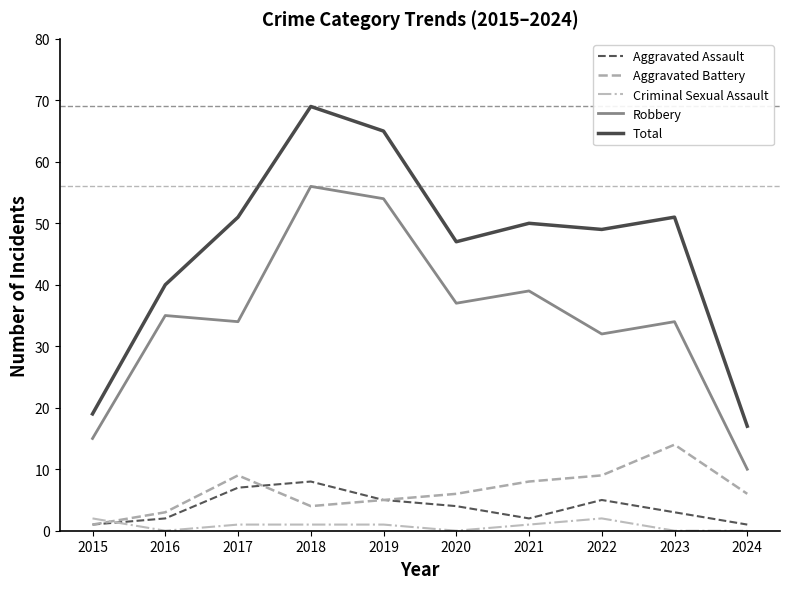

How many interior local valleys does the Aggravated Assault series have?

1